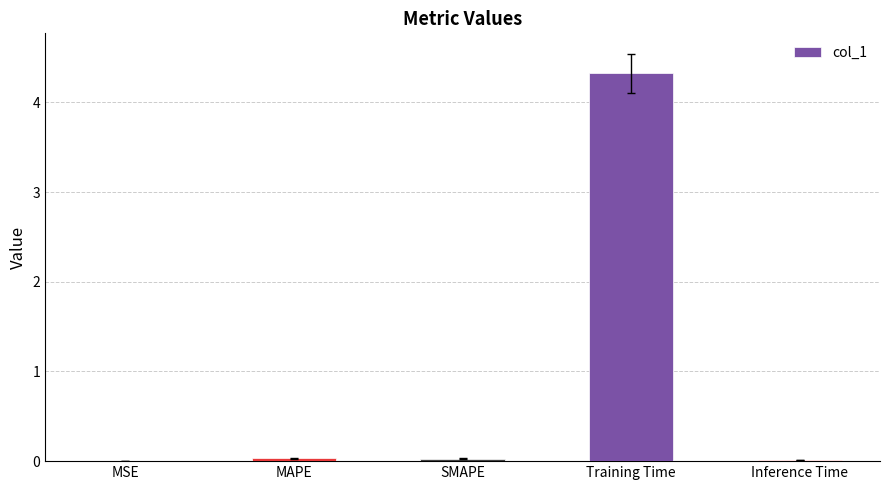

Count the number of categories in the chart.

5